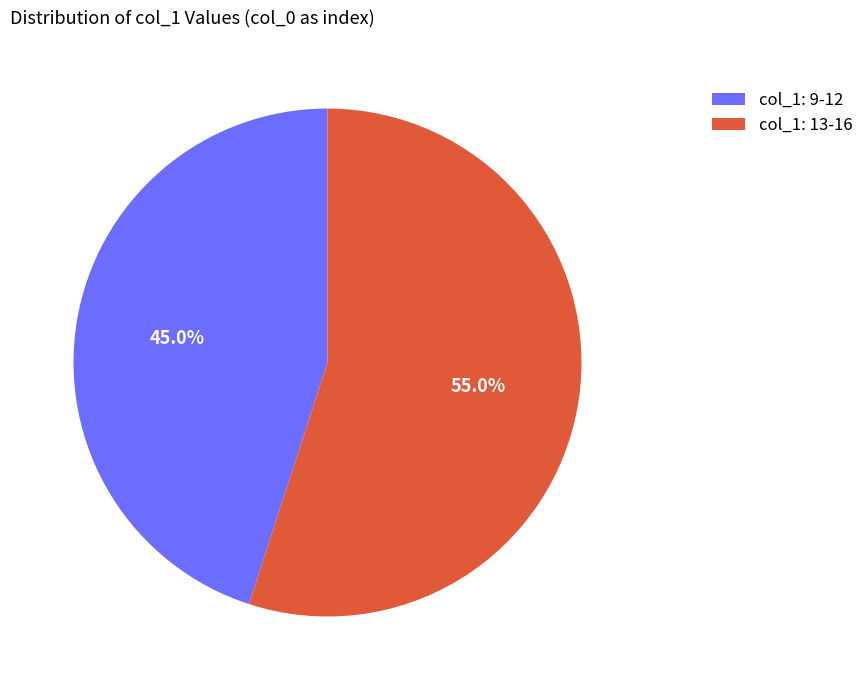

Does any single category account for the majority?

Yes